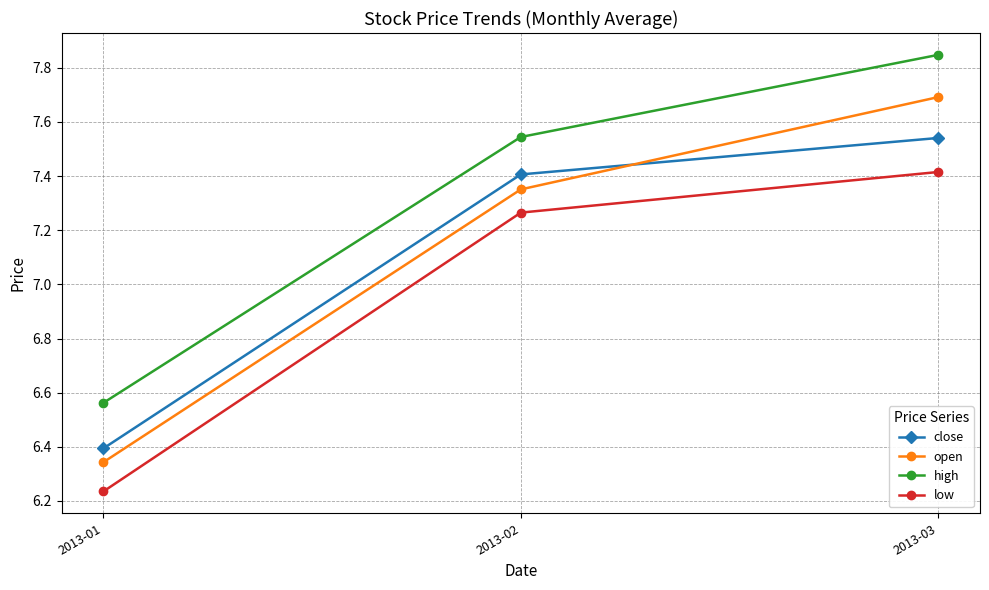

What is the approximate value of close at 2013-01?

6.4